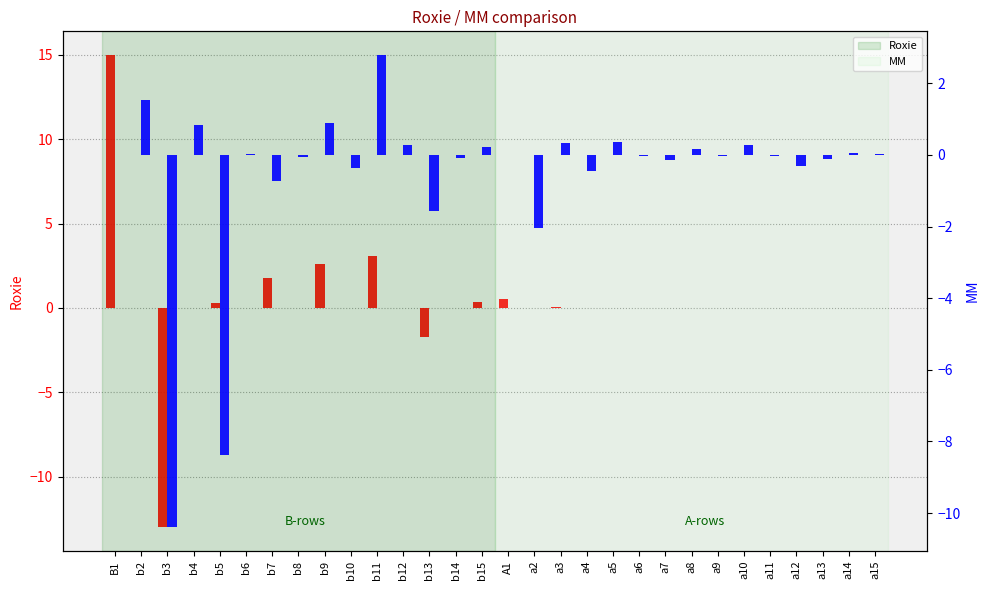

Which series has the largest total across all categories?

Roxie